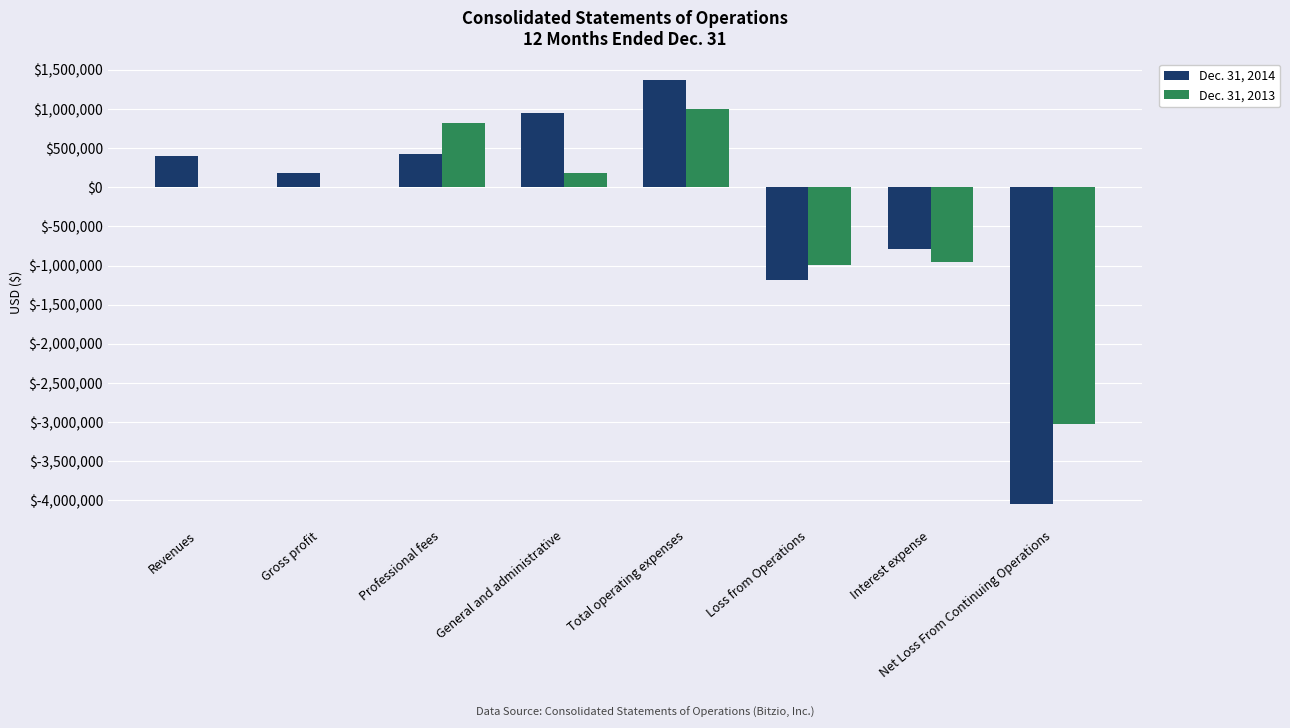

Are the bars grouped side by side (vs. stacked)?

Yes